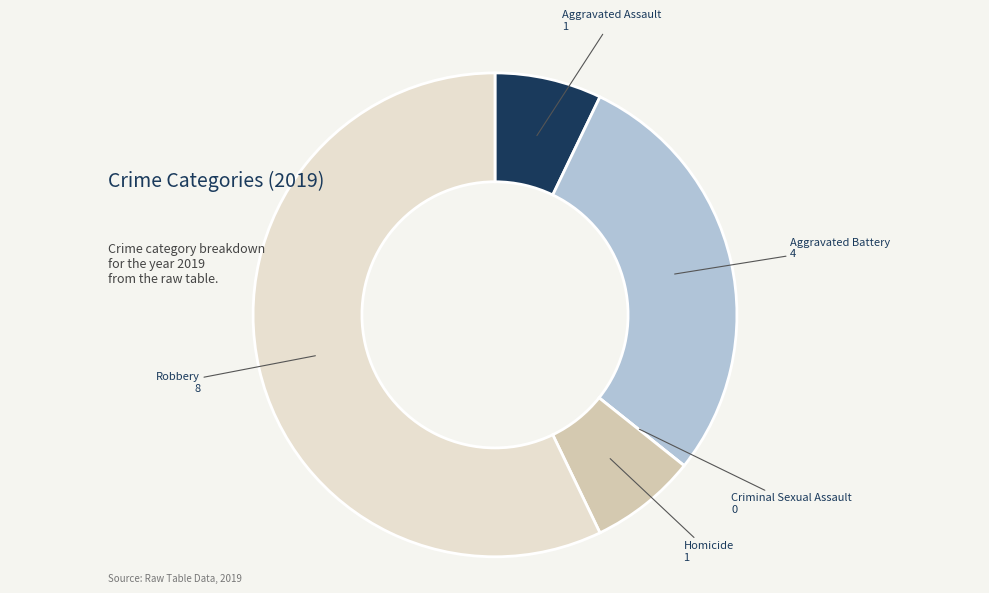

Is there any slice that represents more than half of the pie?

Yes